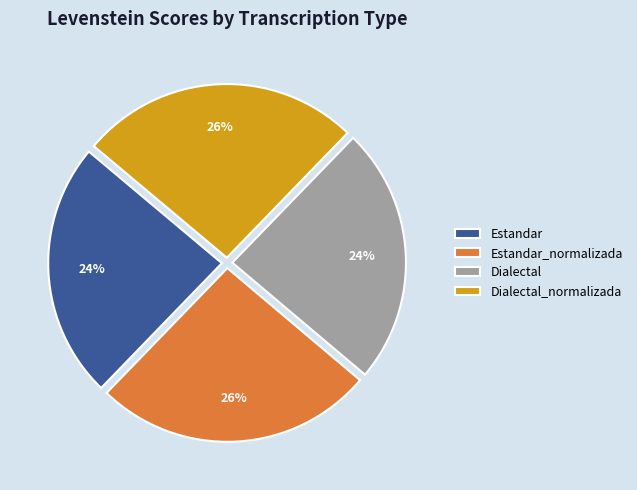

What percentage is the Dialectal slice, to the nearest percent?

24%